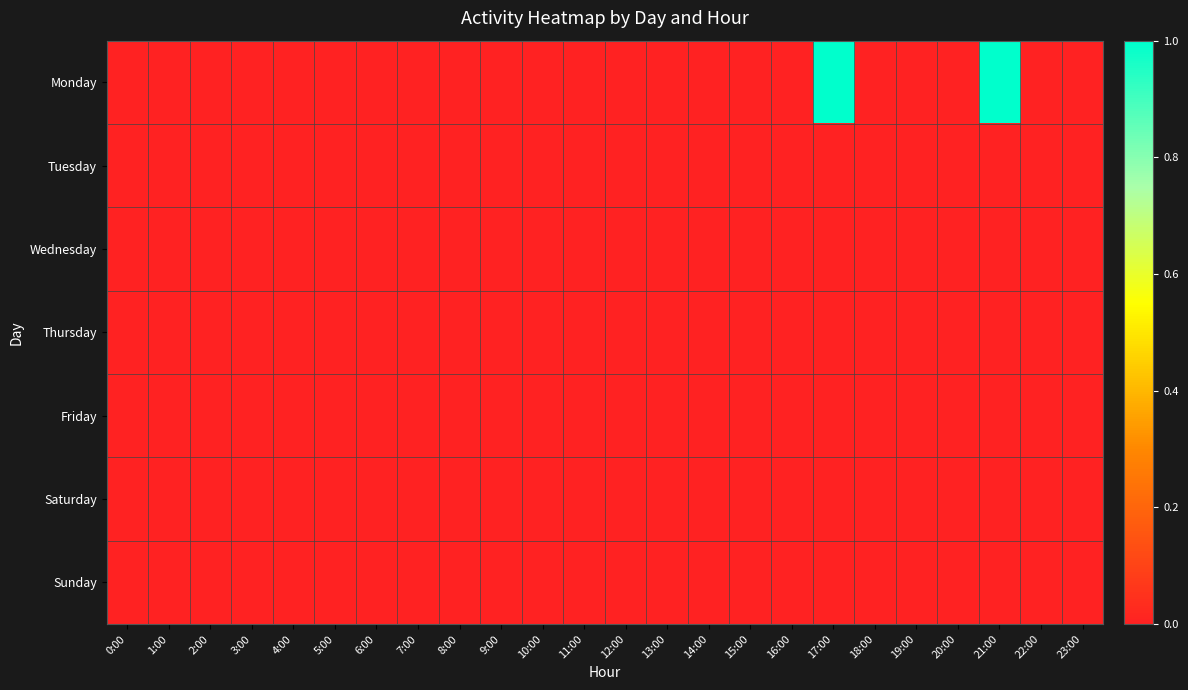

Between 22:00 and 2:00, which is larger?

22:00